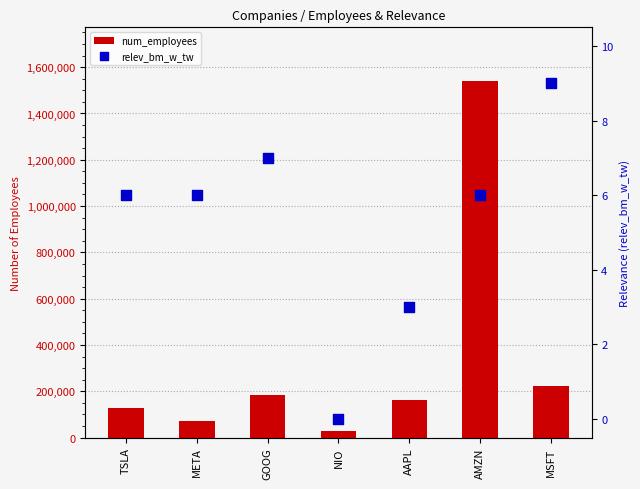

Which series has the largest Y range (max minus min)?

num_employees